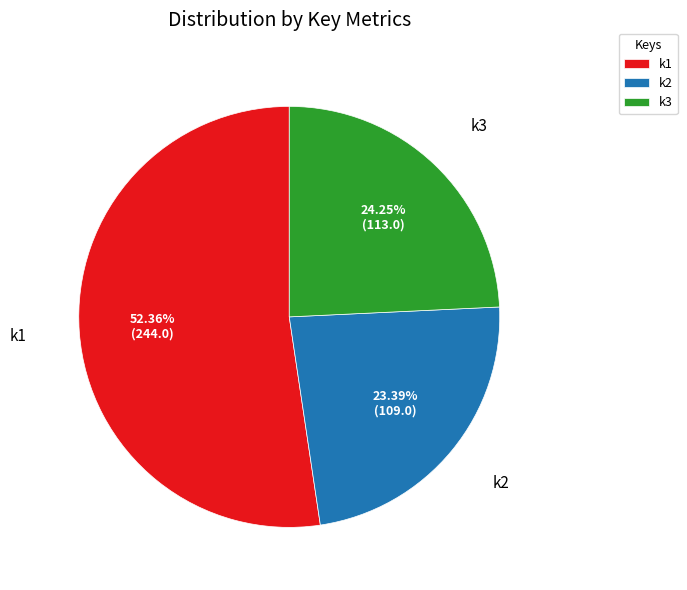

Combined, do k2 and k3 account for over 50%?

No